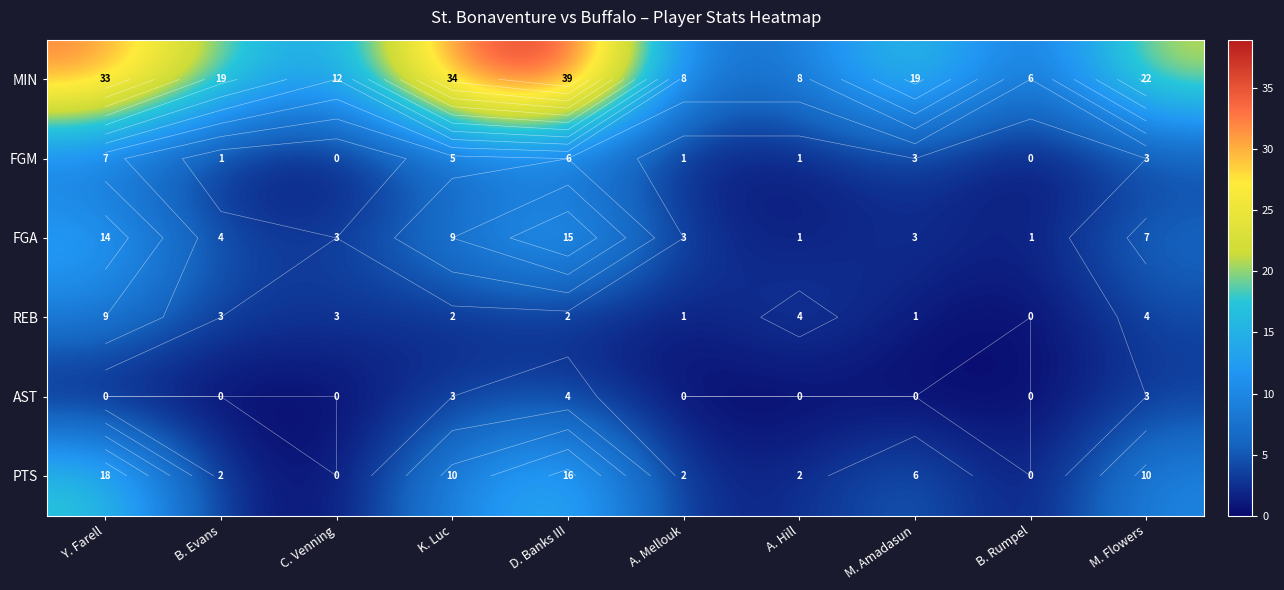

Where is FGA nearest to the value 8?

K. Luc